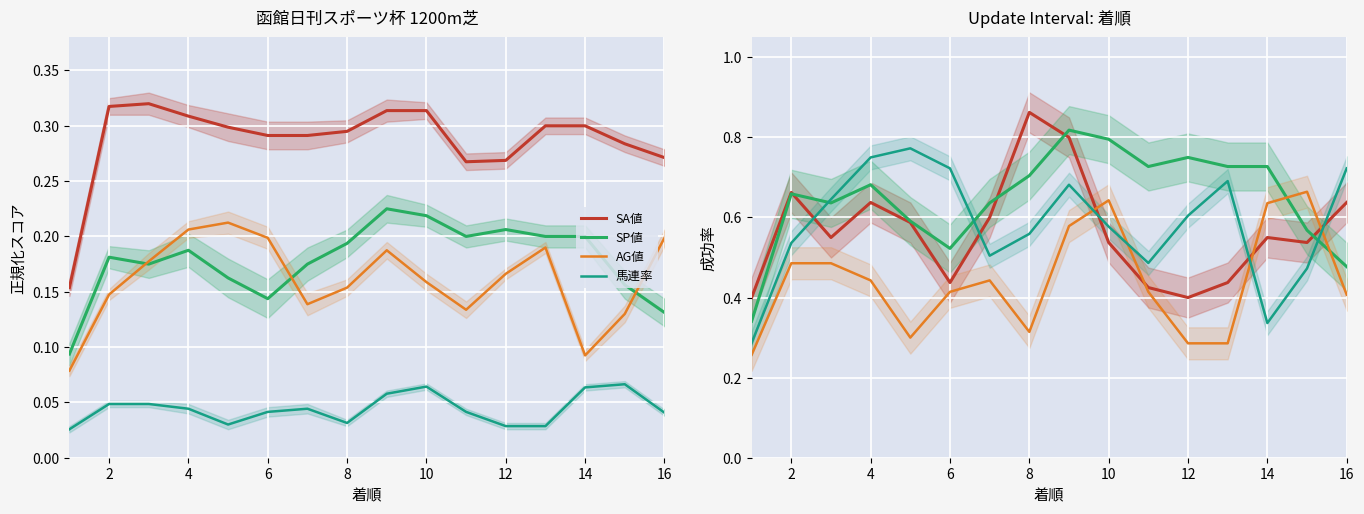

Where is the first local maximum for SP値?

2